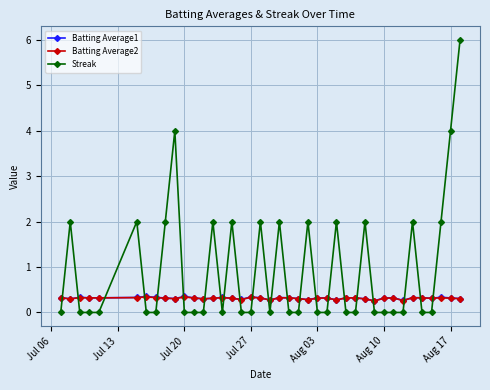

Which series has the largest total across all categories?

Streak